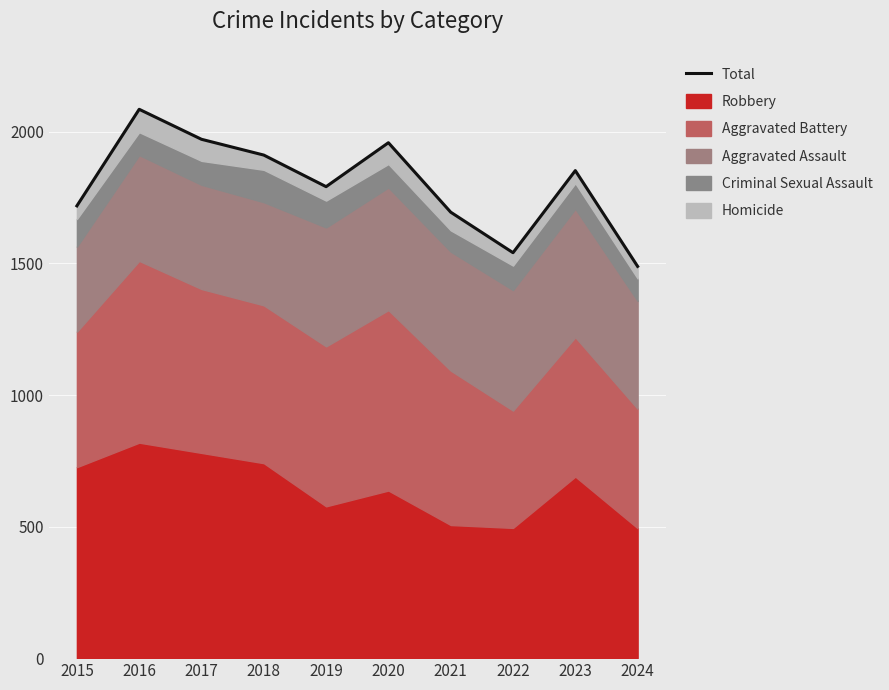

How many points are lower than both their immediate neighbors (excluding endpoints)?

2